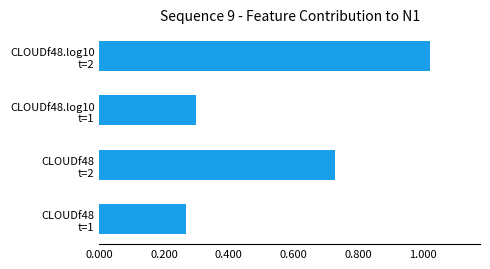

What is the sum of all values?

2.3